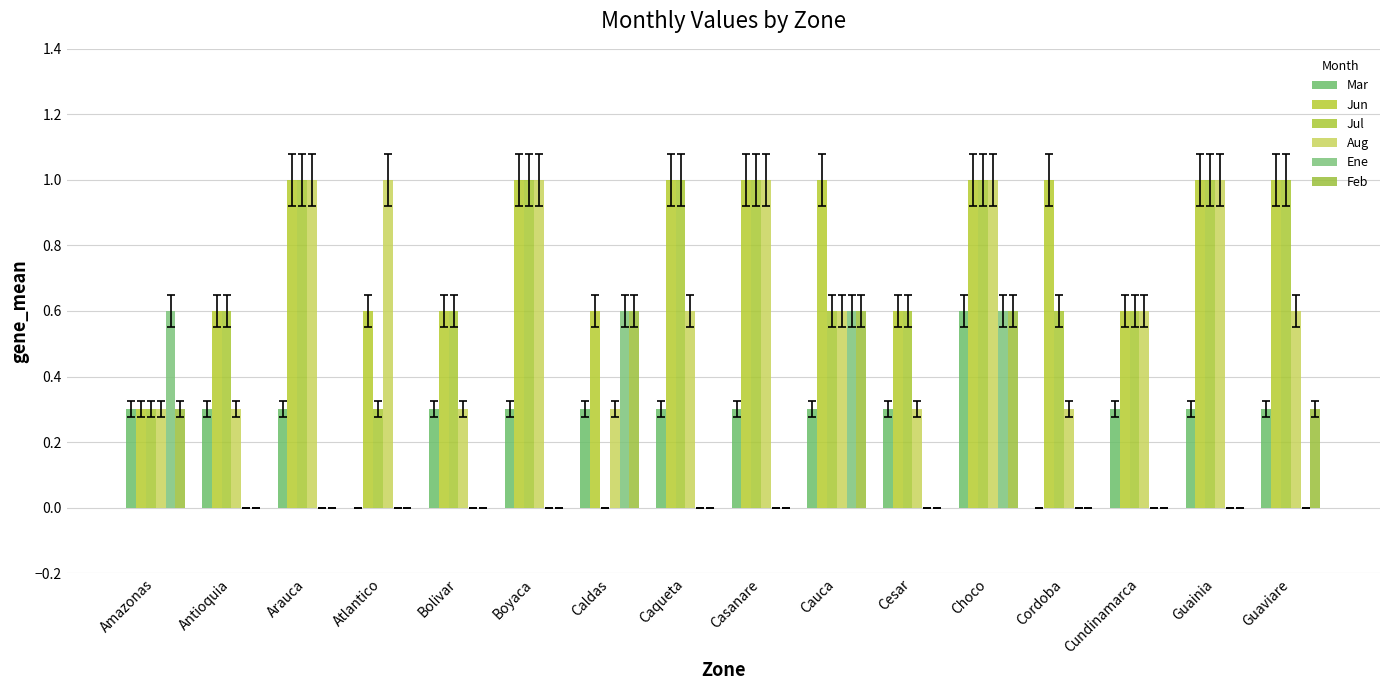

Between Arauca and Bolivar, which series saw the biggest shift?

Aug